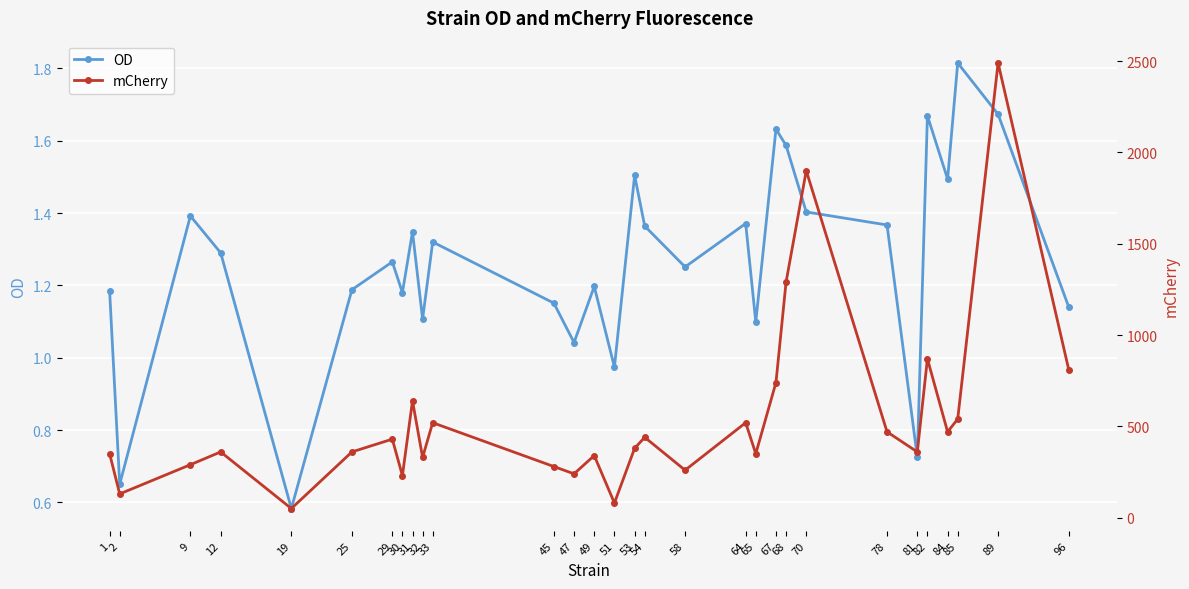

Rank the series at 31 from highest to lowest value.

mCherry, OD